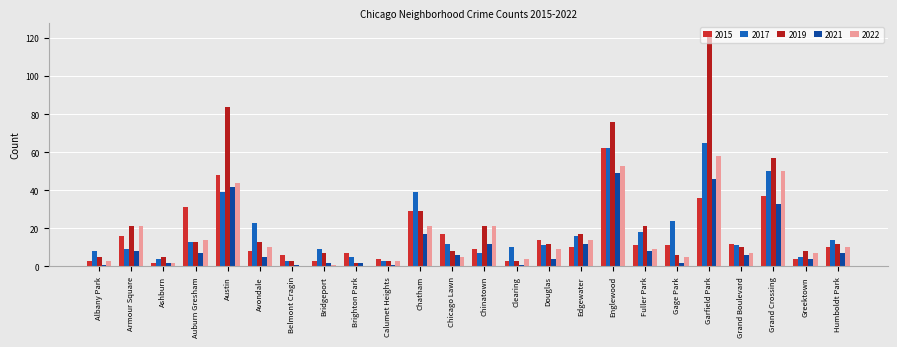

How many groups of bars are there?

24